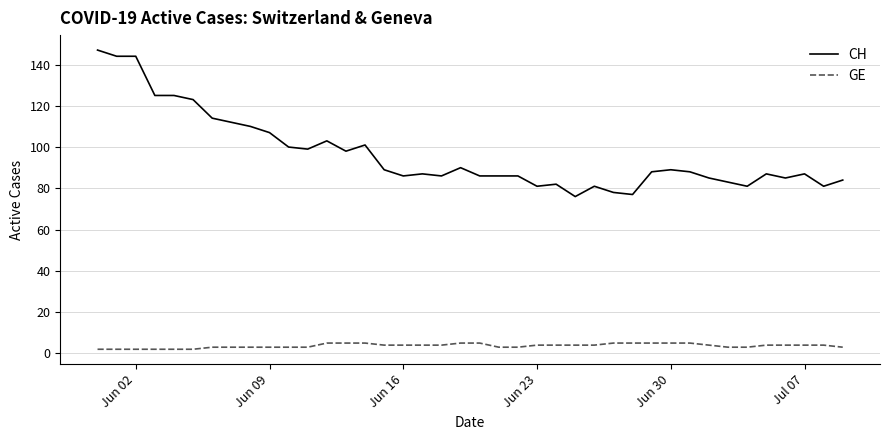

Reading left to right, what are all the values shown in this chart?

CH: 147	144	144	125	125	123	114	112	110	107	100	99	103	98	101	89	86	87	86	90	86	86	86	81	82	76	81	78	77	88	89	88	85	83	81	87	85	87	81	84
GE: 2	2	2	2	2	2	3	3	3	3	3	3	5	5	5	4	4	4	4	5	5	3	3	4	4	4	4	5	5	5	5	5	4	3	3	4	4	4	4	3